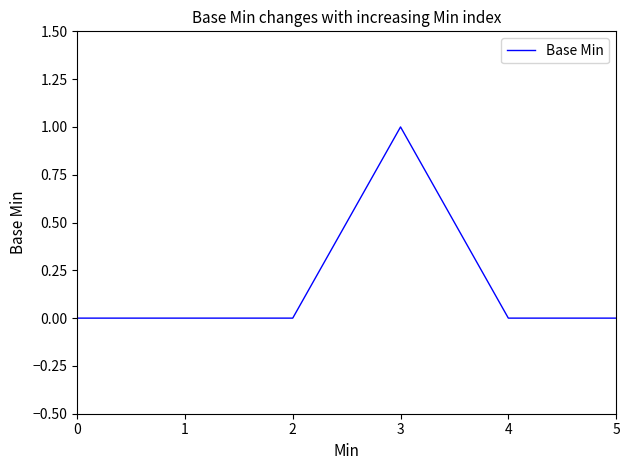

What is the sum of all values?

1